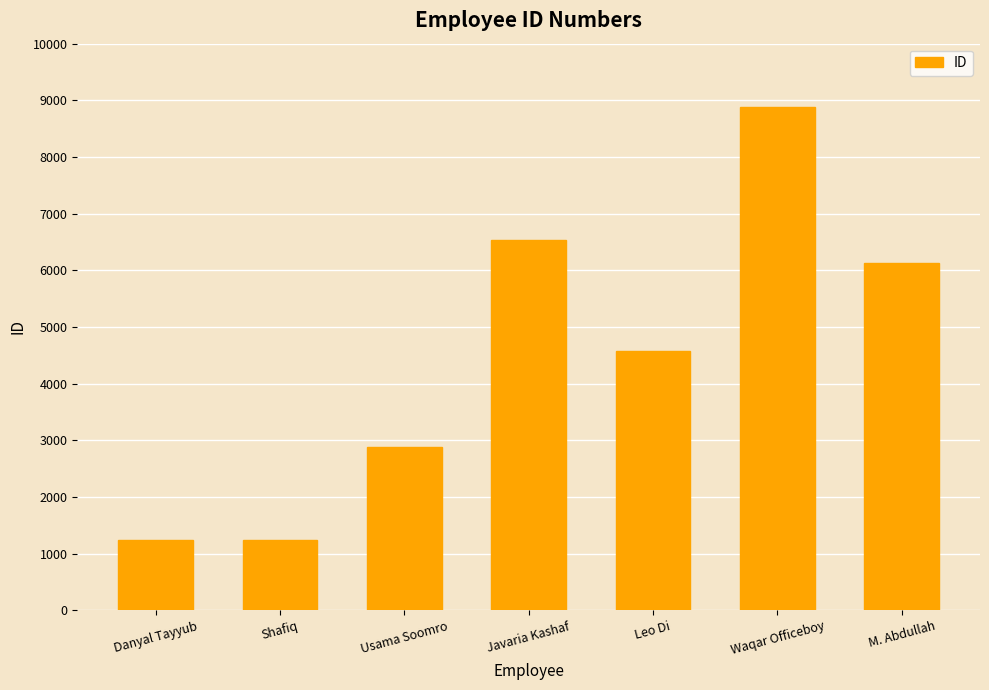

What is the change in value from Danyal Tayyub to Usama Soomro?

+1652